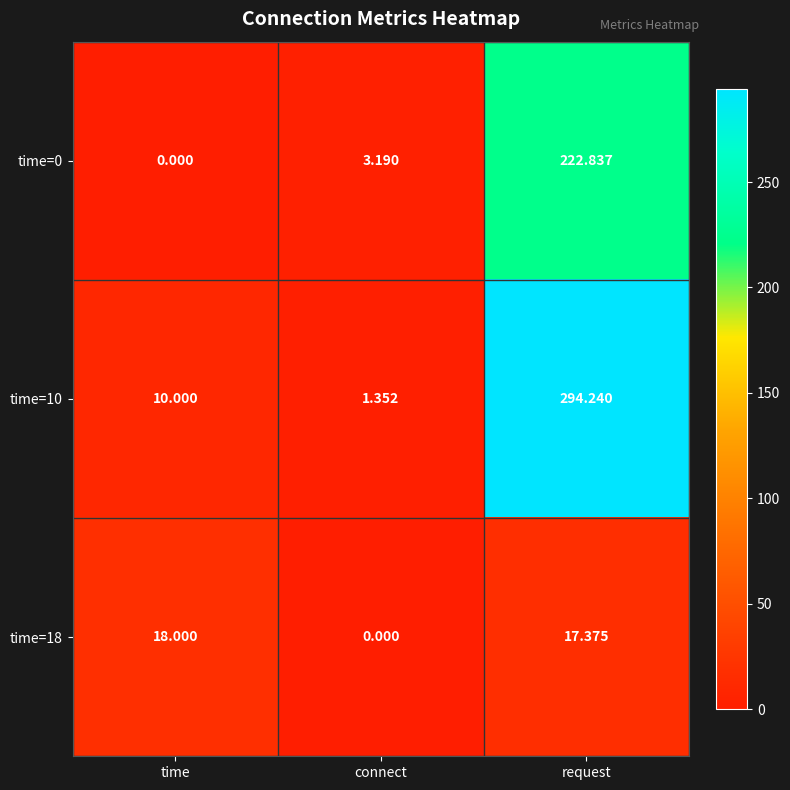

How many categories are shown in the chart?

3